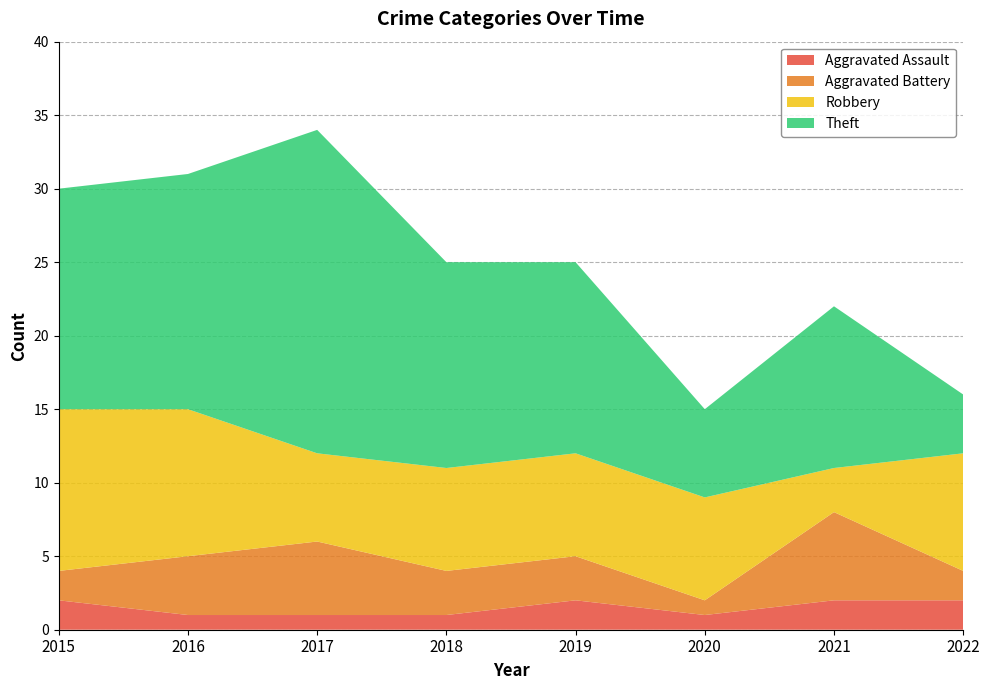

Reading left to right, extract all data points from this chart.

Aggravated Assault: 2	1	1	1	2	1	2	2
Aggravated Battery: 2	4	5	3	3	1	6	2
Robbery: 11	10	6	7	7	7	3	8
Theft: 15	16	22	14	13	6	11	4